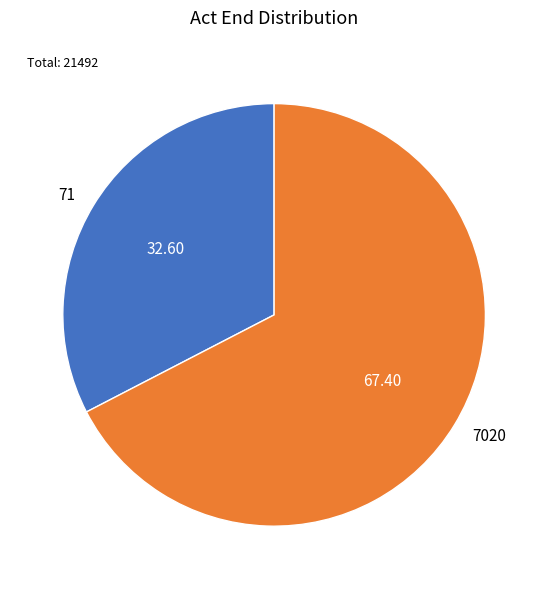

Approximately how many times larger is the value at 71 compared to 7020?

0.5